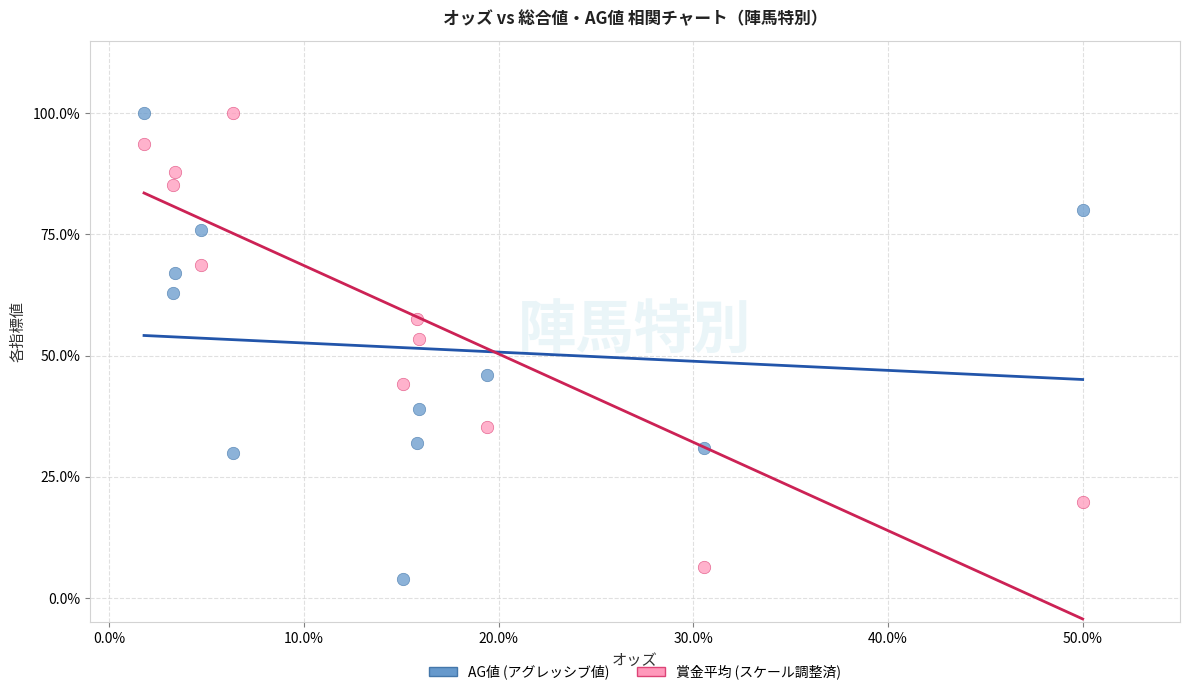

Across all data points, what is the range of X values (max minus min)?

48.2